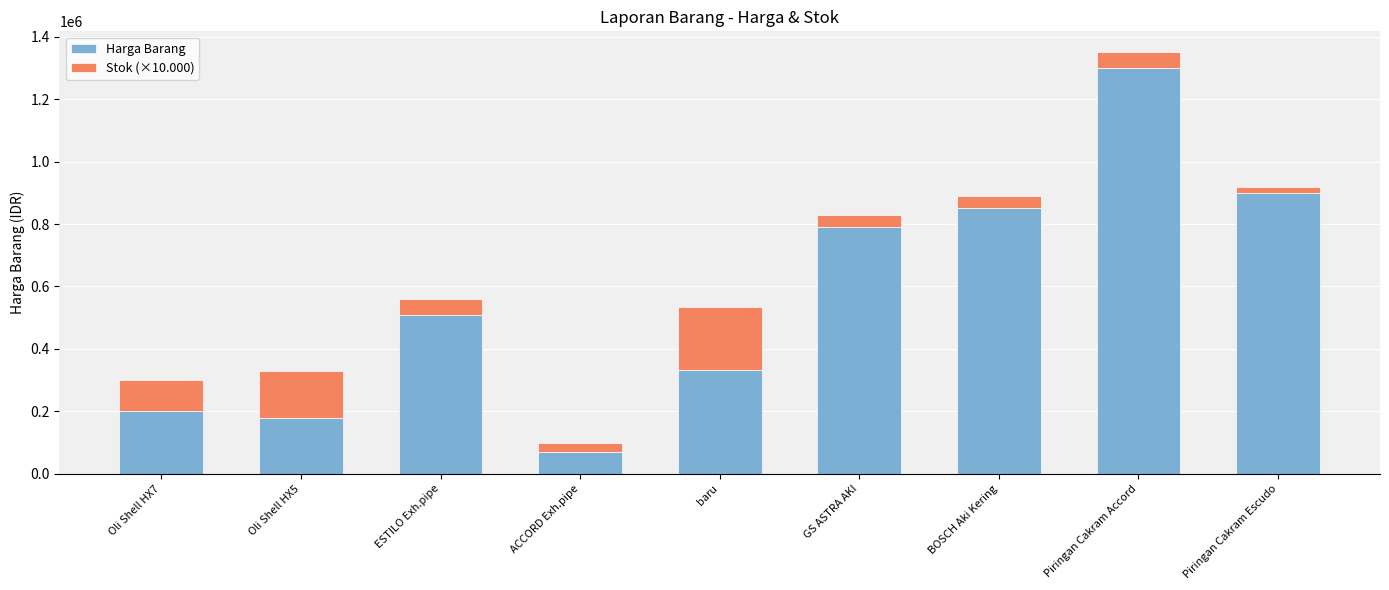

What is the total value across all series at ACCORD Exh.pipe?

100000